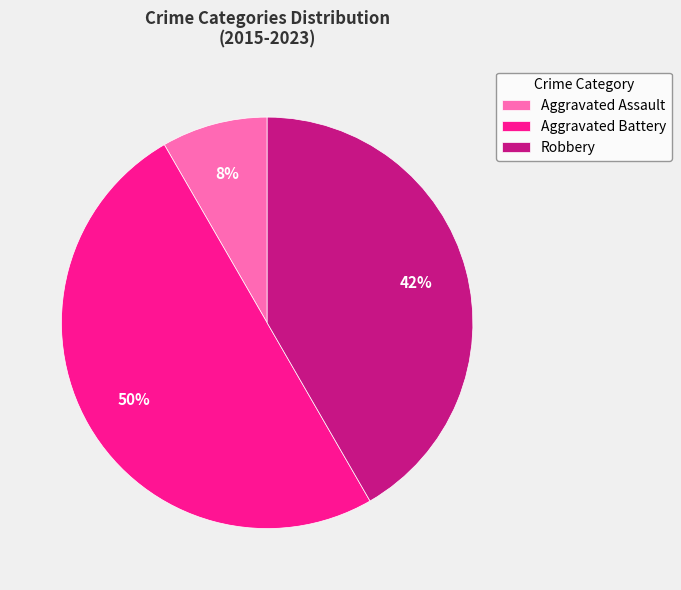

True or false: Aggravated Battery accounts for 50% of the total.

True